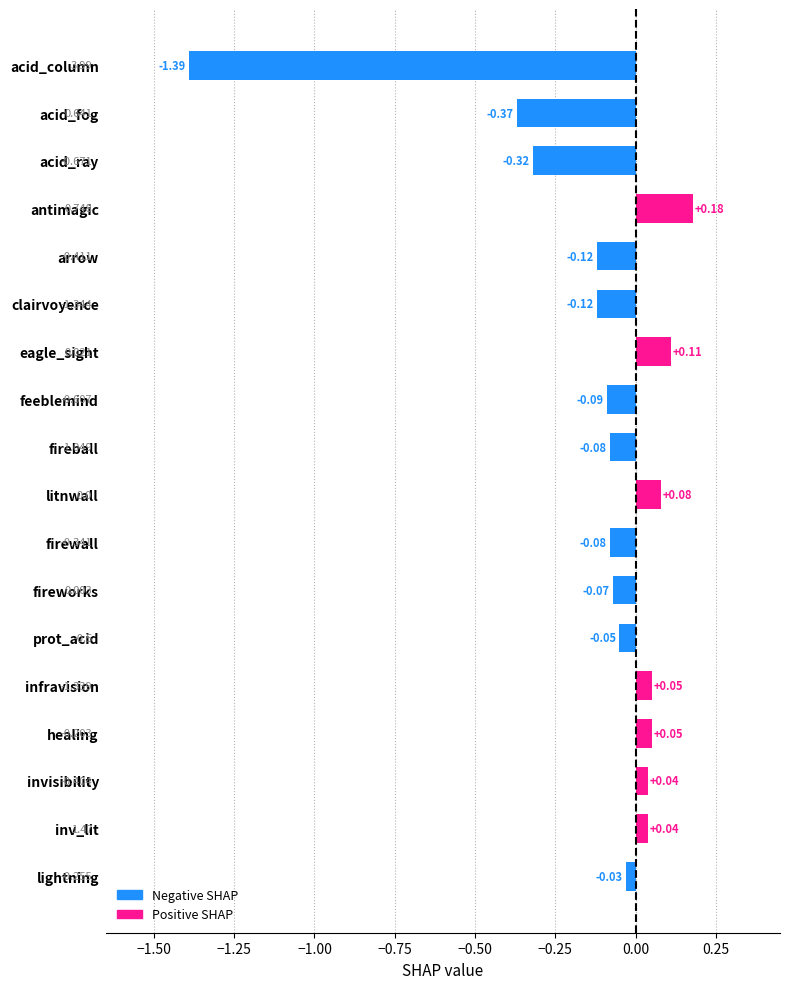

Where is the data nearest to the value 0?

lightning